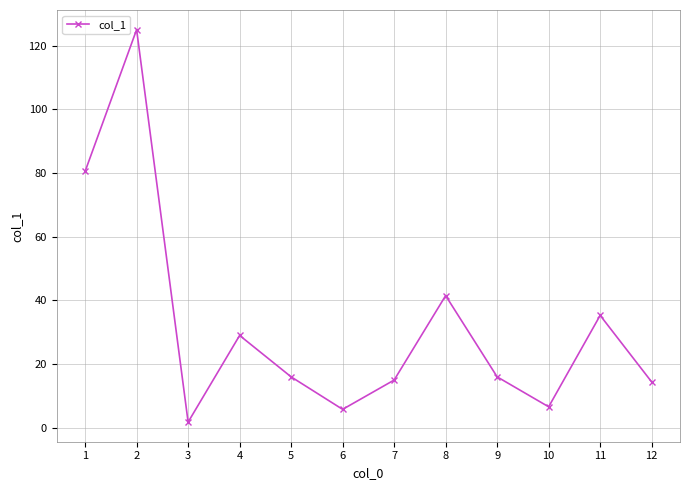

Approximately how many times larger is the value at 5 compared to 1?

0.2